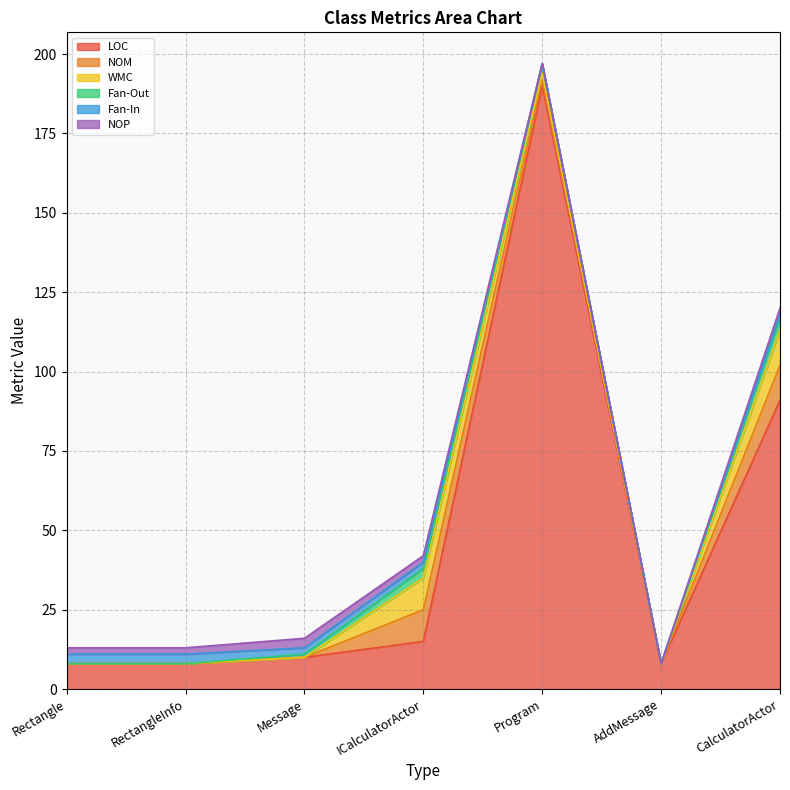

At which label does Fan-In reach its peak?

Rectangle